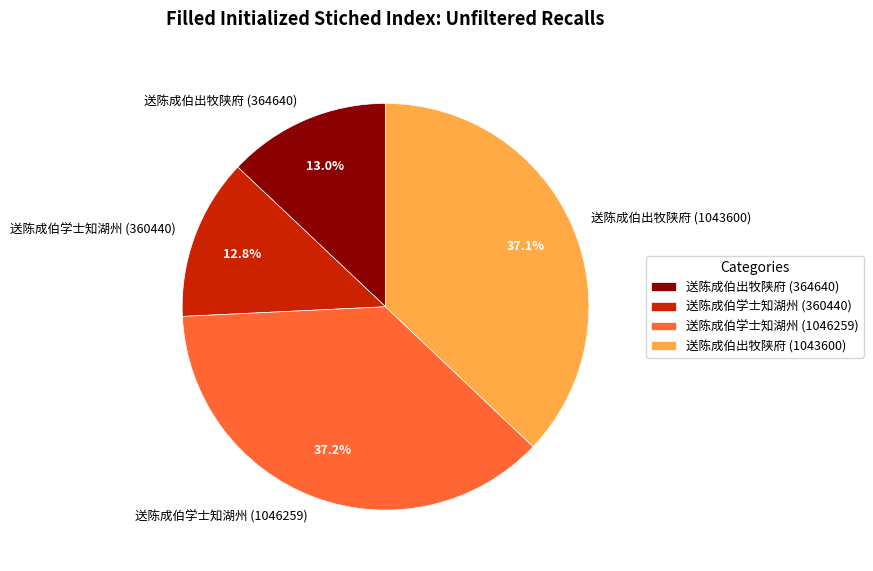

How many segments does this pie chart have?

4